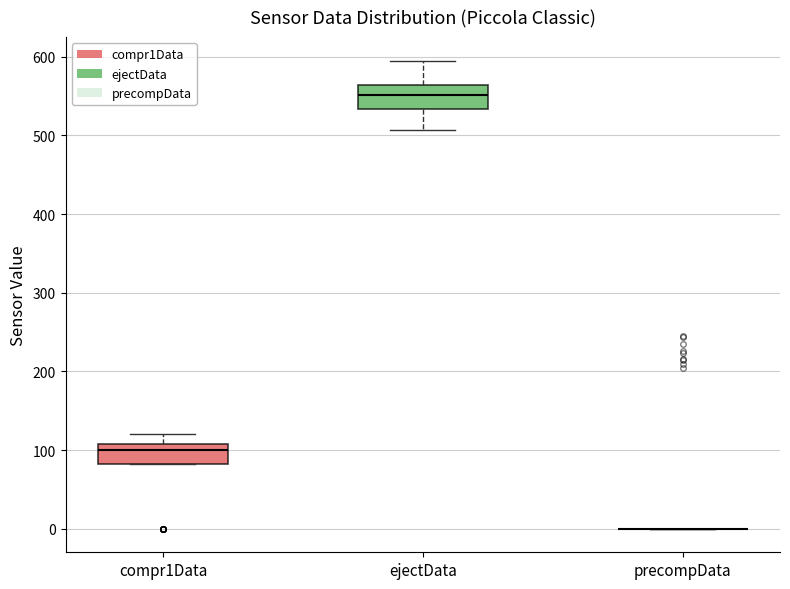

Reading left to right, transcribe this box plot: for each box, give where its median line is, the range the box spans, and where its two whiskers end, as read against the y-axis. The values are not printed on the chart, so give them approximately, as read against the axis.

compr1Data: median 100, box 80 to 110, whiskers 80 to 120
ejectData: median 550, box 530 to 560, whiskers 510 to 600
precompData: box collapsed to a line at 0, whiskers 0 to 0